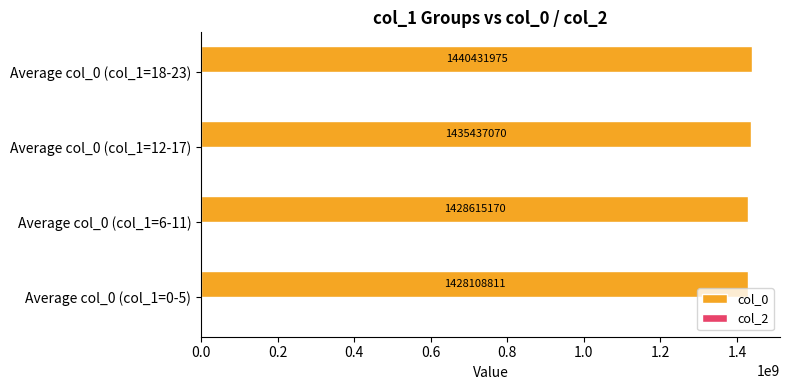

How many distinct data groups are displayed?

1